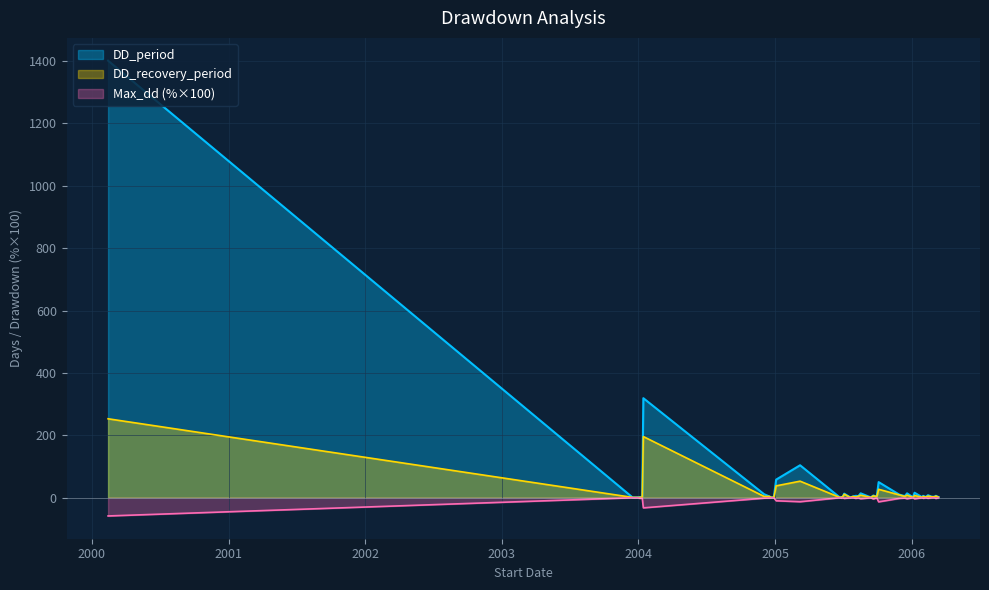

At which category does DD_period reach its first local peak?

2004-01-15